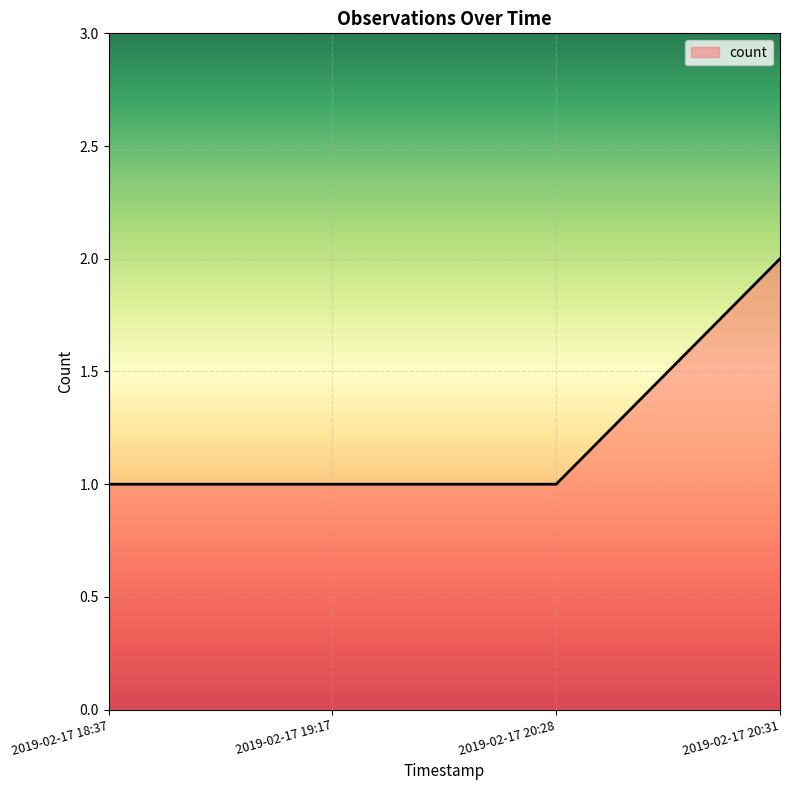

Does the chart display data point markers on the line(s)?

No